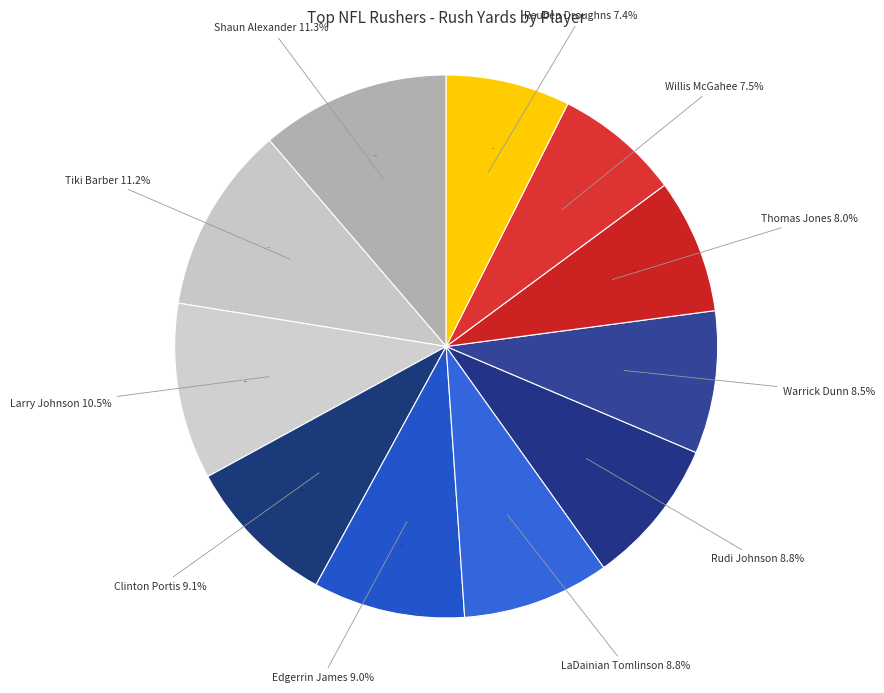

True or false: Clinton Portis accounts for 9% of the total.

True